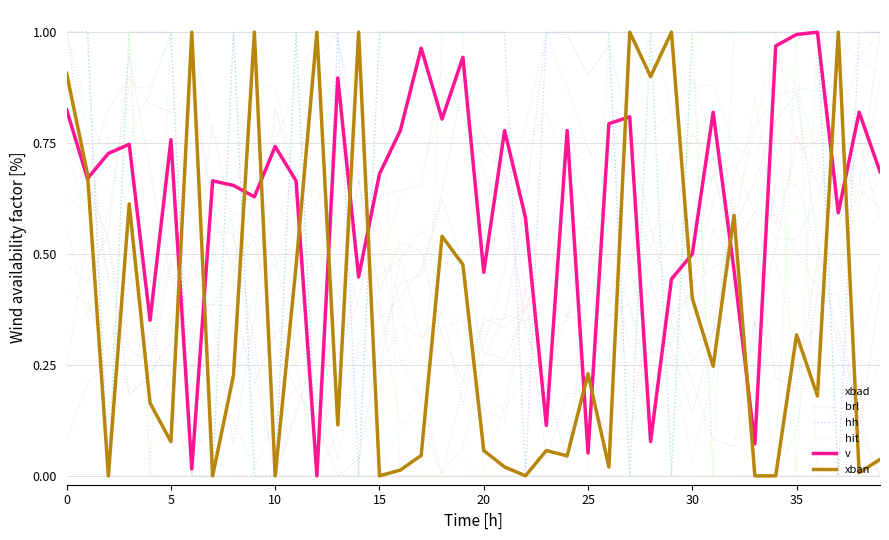

True or false: hit has a value of 0.0 at 12.

True